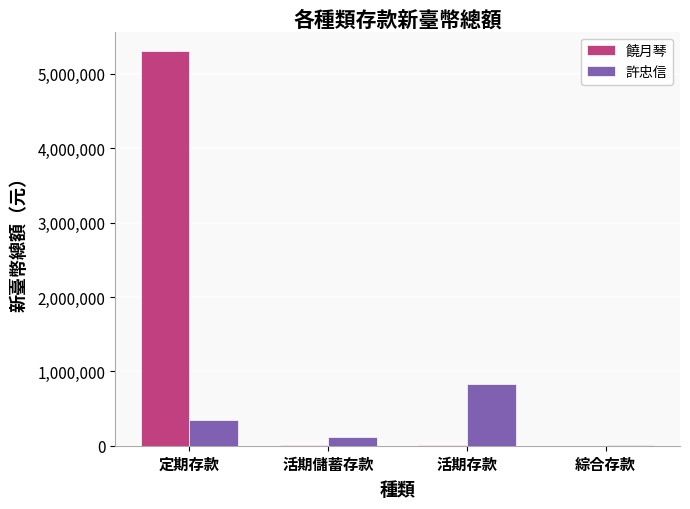

What is the sum of all 許忠信 values?

1302164